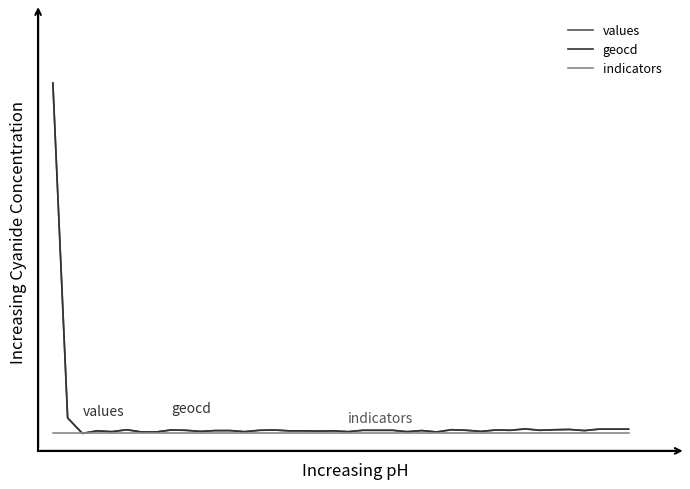

True or false: geocd and indicators intersect in this chart.

False